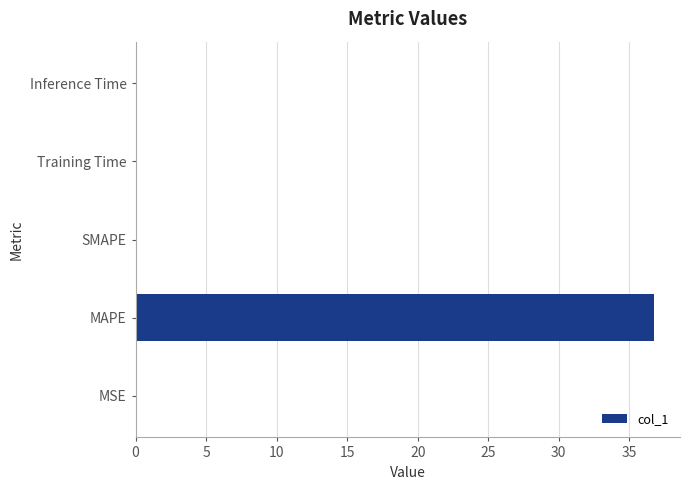

The chart shows a value of -12.2 at SMAPE. True or false?

False